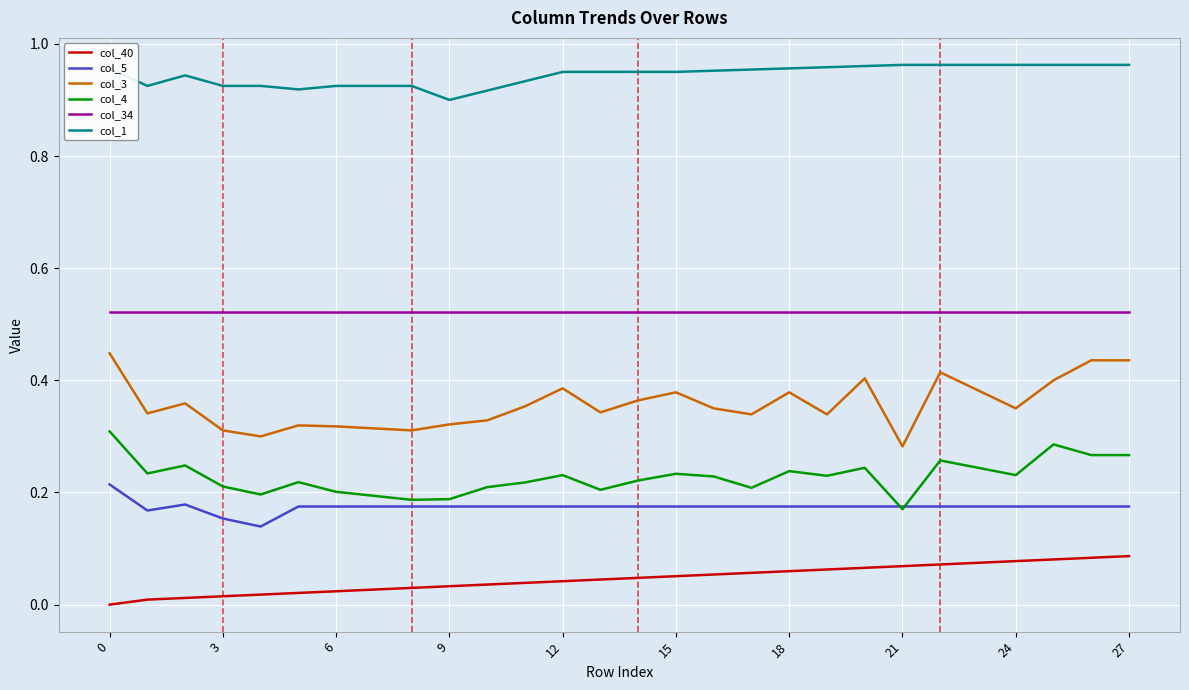

Which series has the largest total across all categories?

col_1